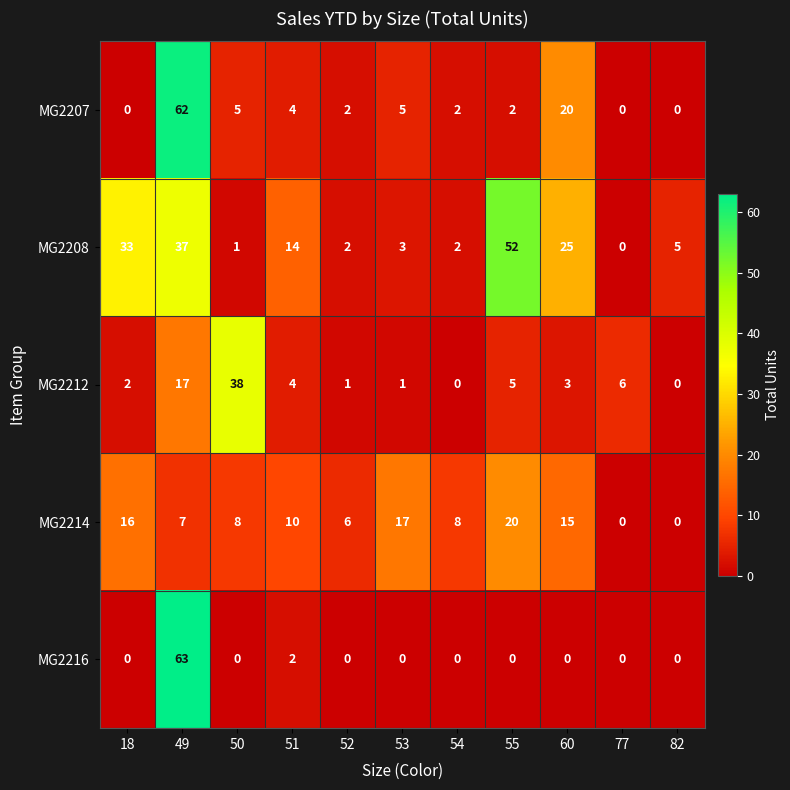

Where is MG2212 nearest to the value 19?

49